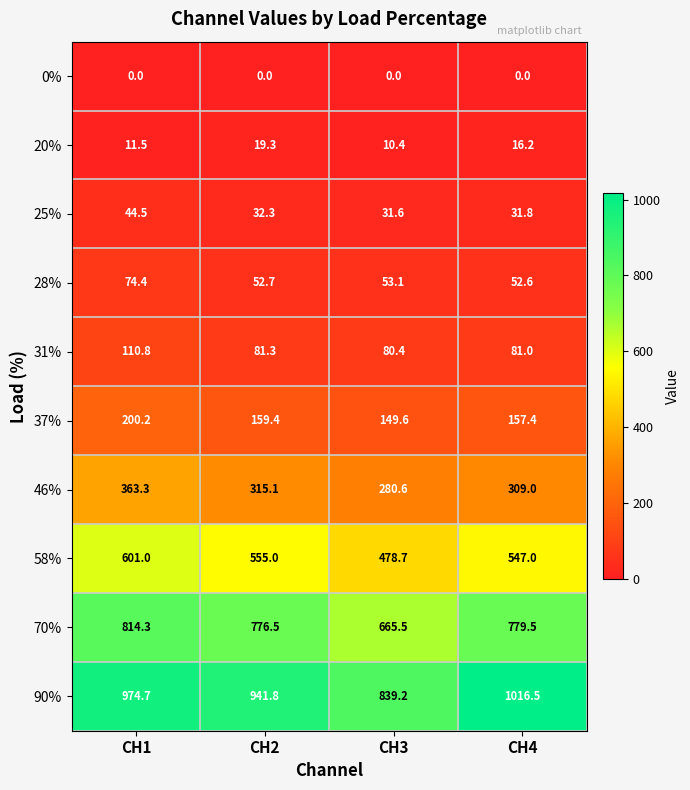

What is the total value across all series at CH3?

2589.1